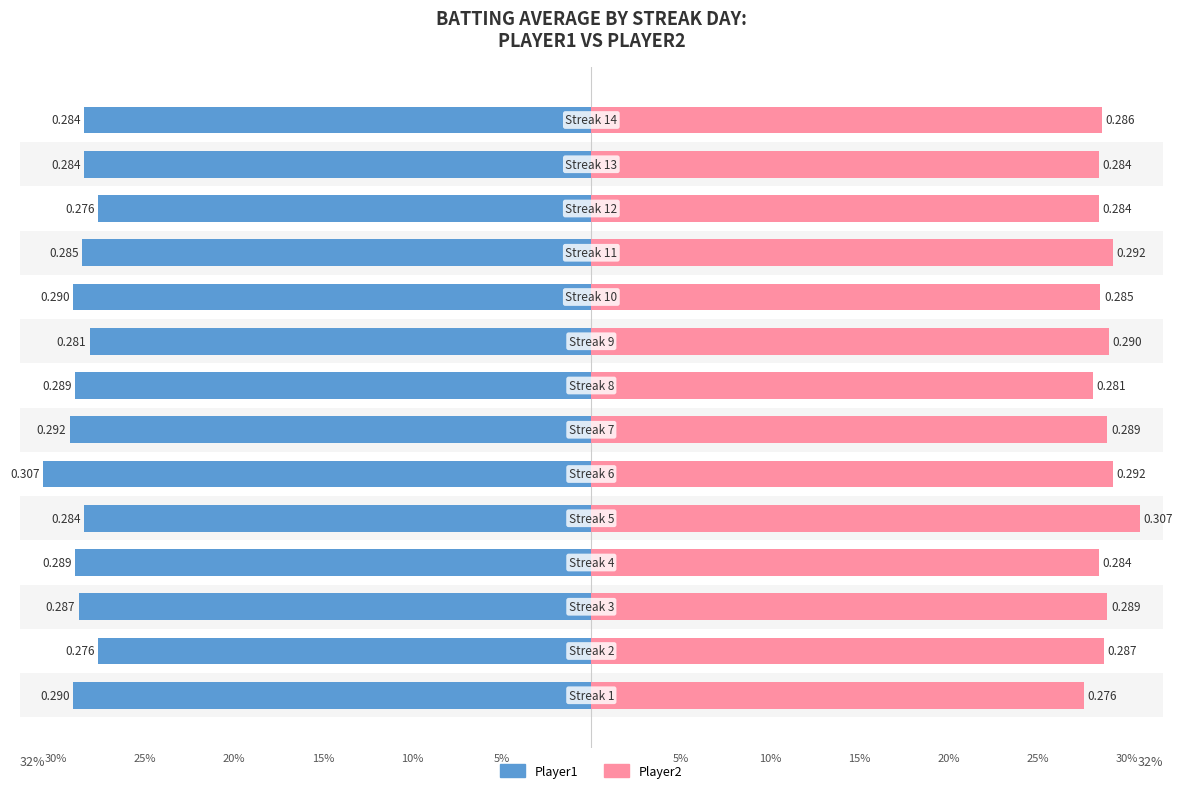

The Player2 series shows 0.3 at 20%. True or false?

True